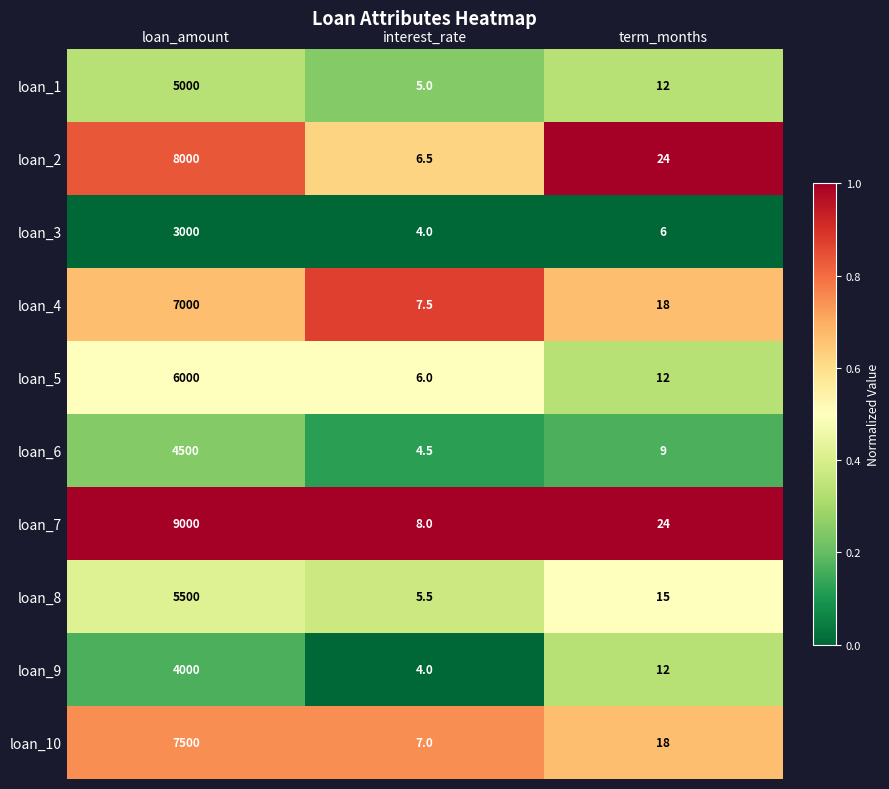

At which label does loan_1 first exceed 12?

loan_amount